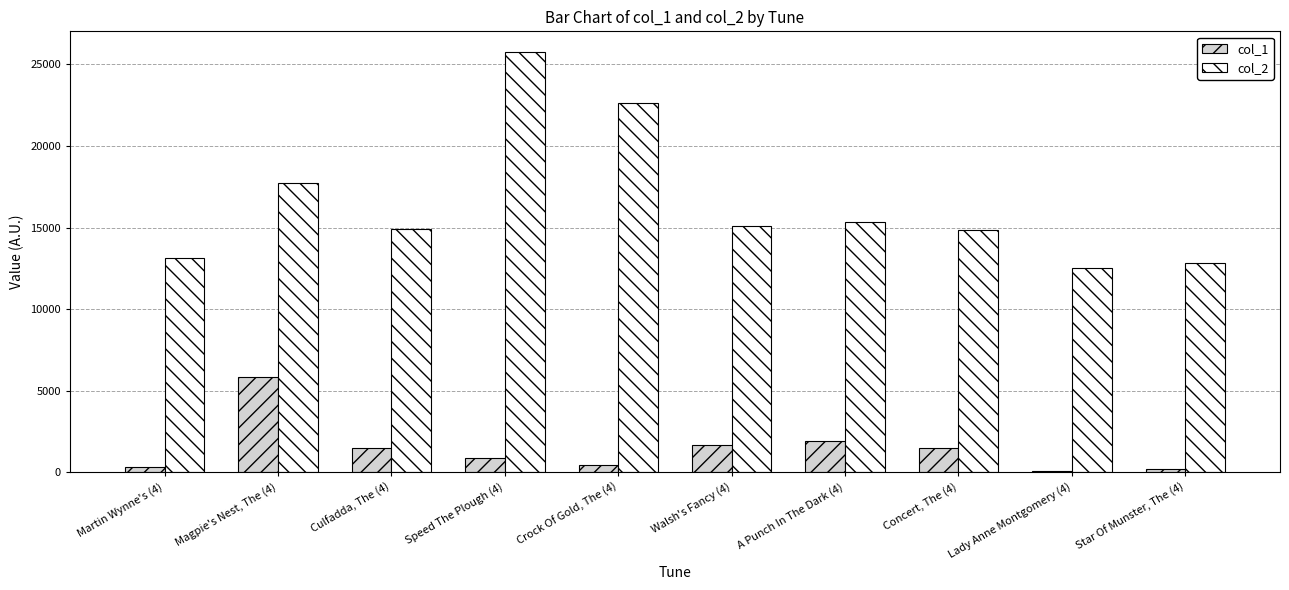

The value of col_2 at Walsh's Fancy (4) is 15114. True or false?

True